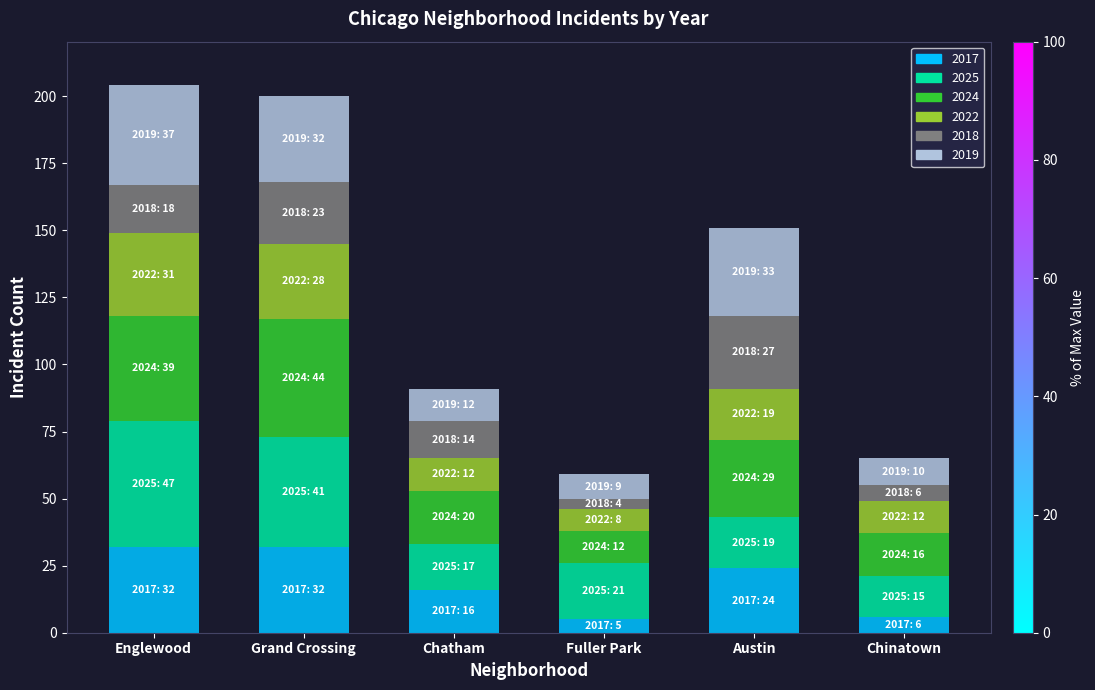

What is the difference between the maximum and minimum values in the 2017 series?

27